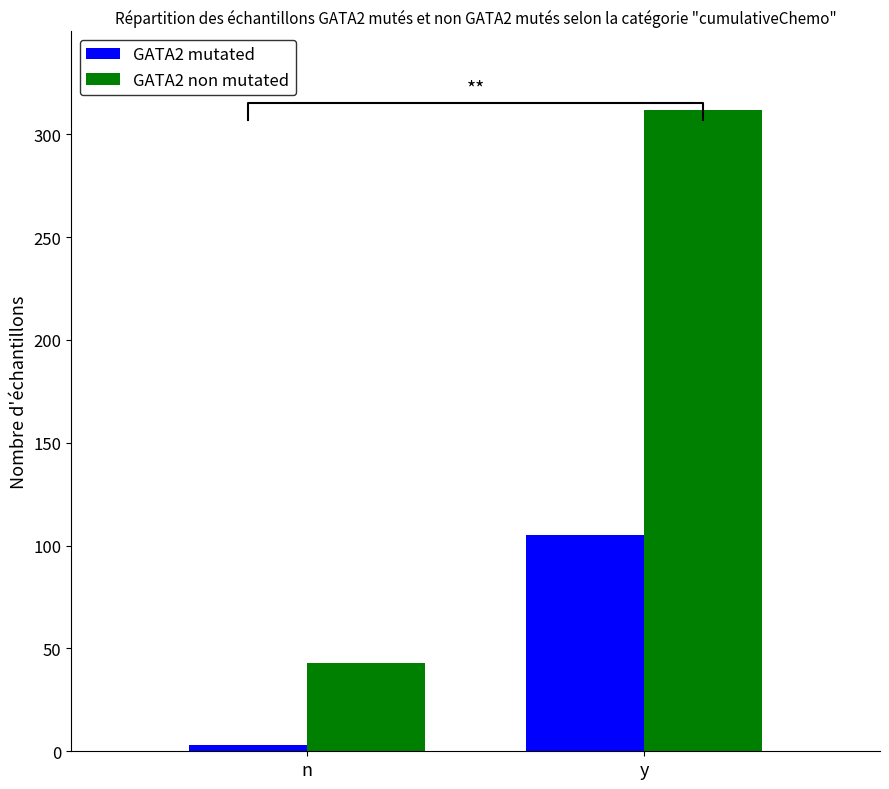

Between y and n, which is larger?

y